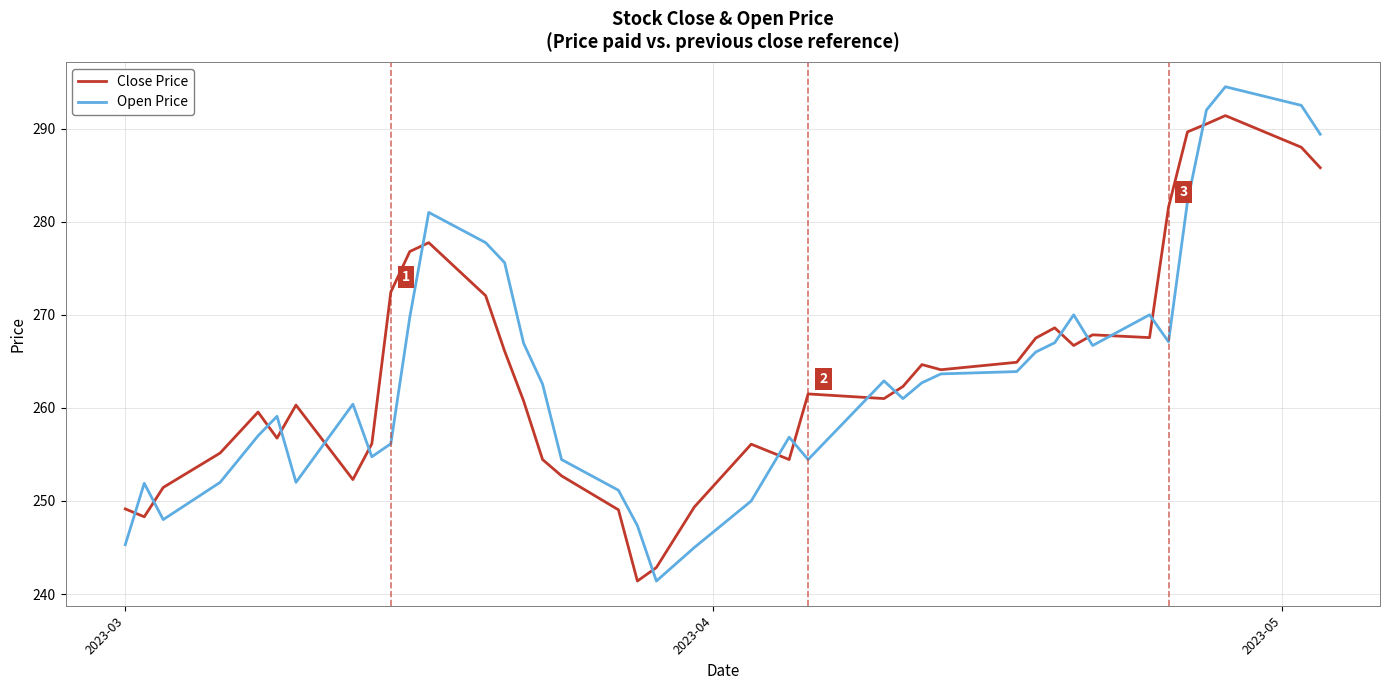

What is the maximum value for Open Price?

294.5